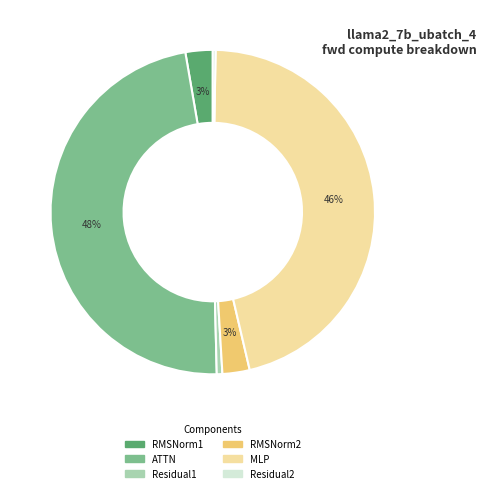

How many segments does this pie chart have?

6